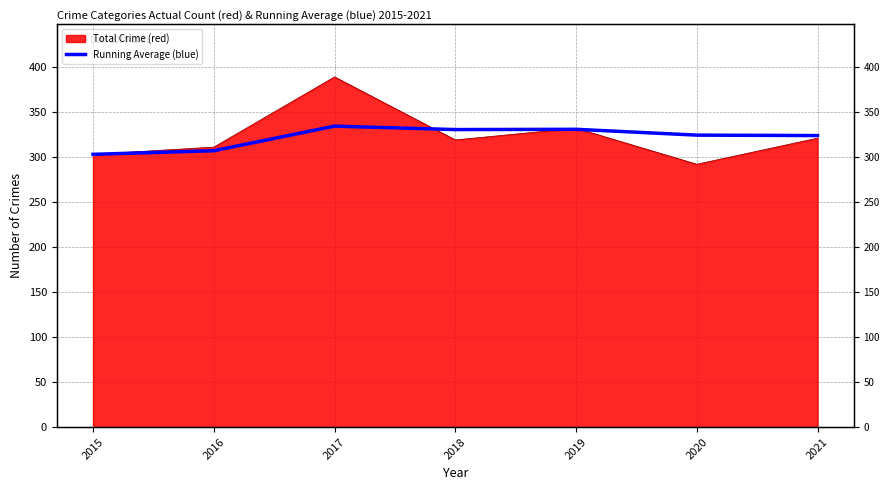

True or false: the data shows 303.0 at 2015.

True